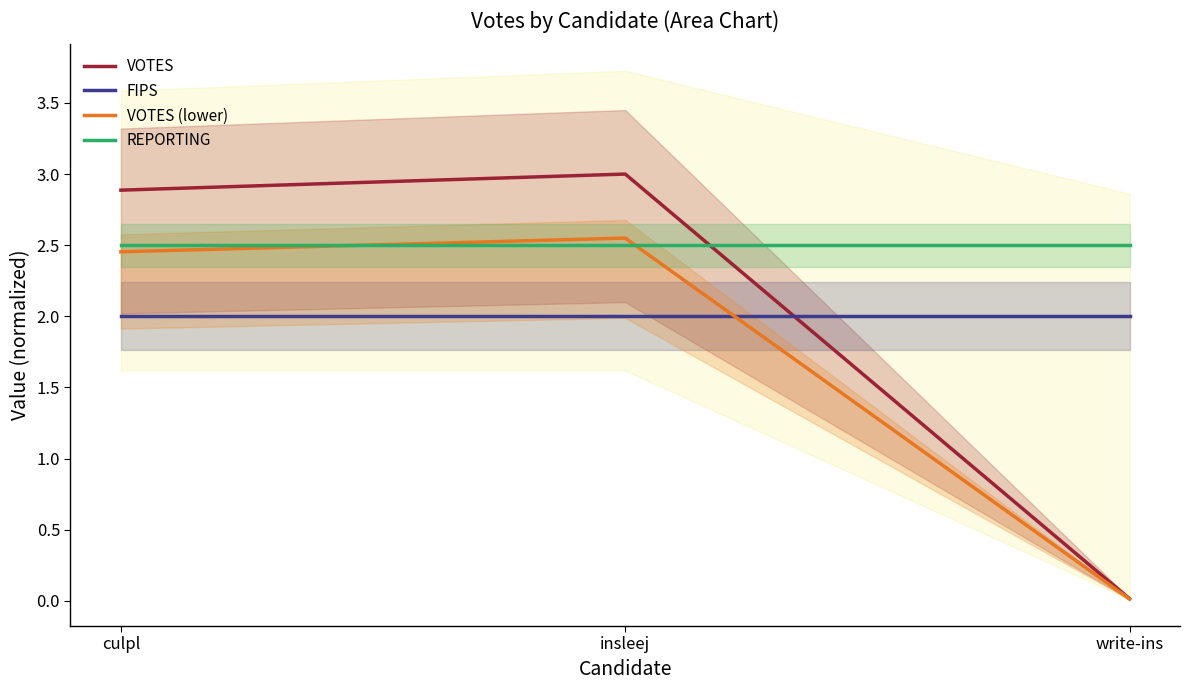

Rank the series at insleej from highest to lowest value.

VOTES, VOTES (lower), REPORTING, FIPS